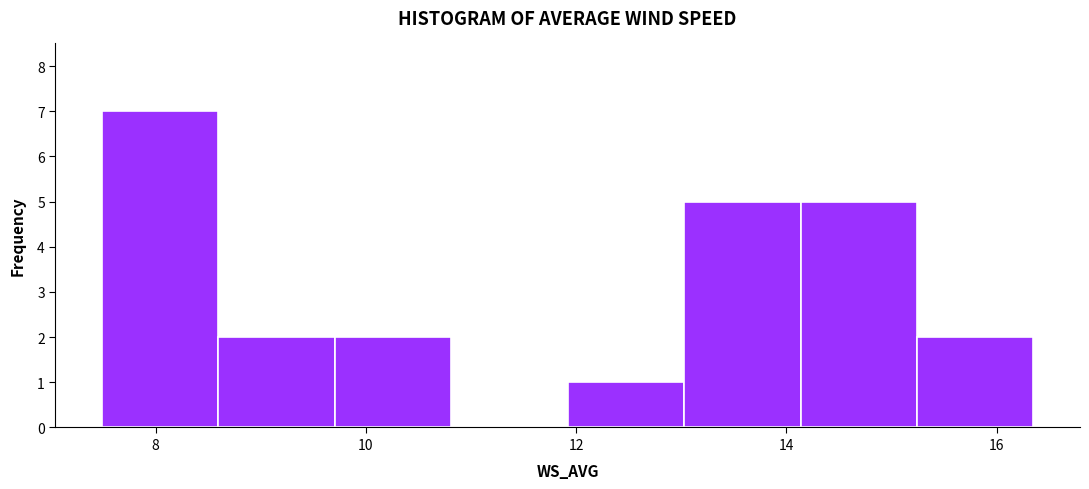

Reading left to right, transcribe this chart: for each bar, give the range it covers on the x-axis and its height. Neither the bar edges nor the heights are printed on the chart, so give them approximately, as read against the axes.

7.4 to 8.6: 7
8.6 to 9.8: 2
9.8 to 10.8: 2
10.8 to 12.0: 0
12.0 to 13.0: 1
13.0 to 14.2: 5
14.2 to 15.2: 5
15.2 to 16.4: 2